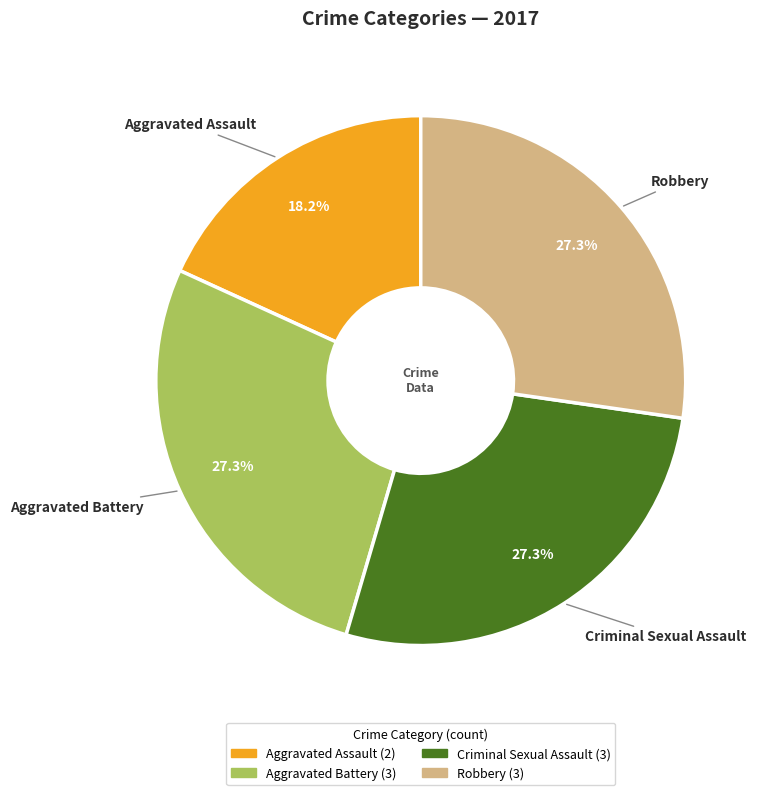

Is there any slice that represents more than half of the pie?

No